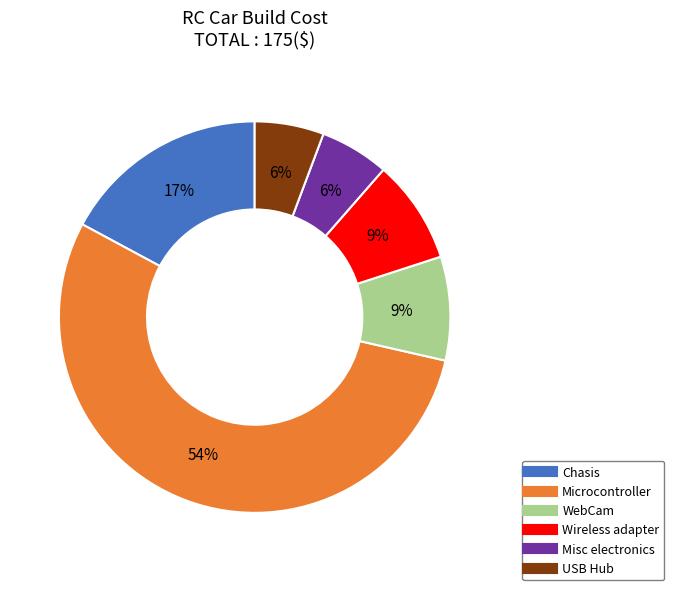

Is the sum of WebCam and USB Hub greater than half?

No